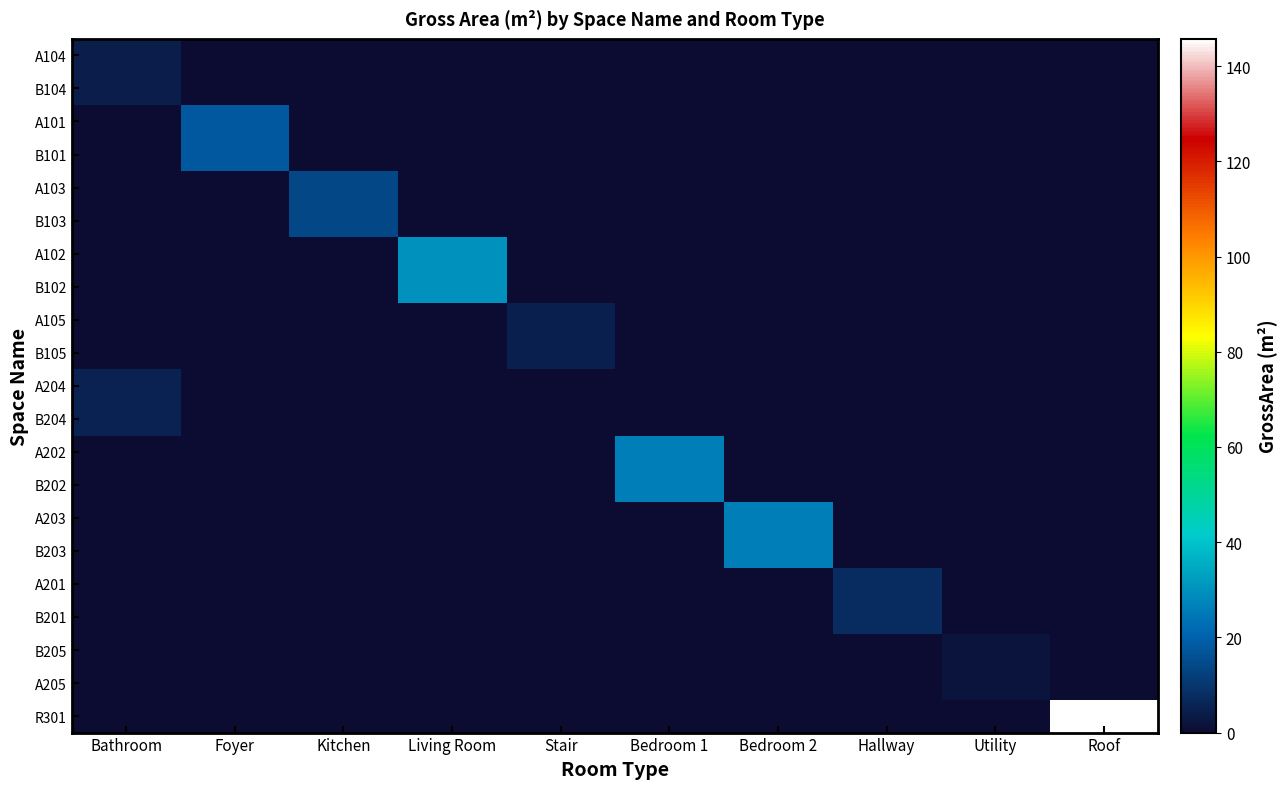

At which category is the sum across all series the highest?

Roof